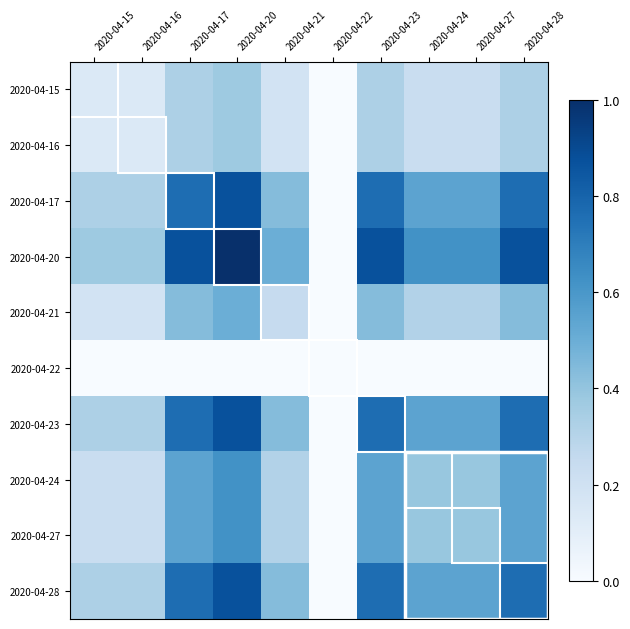

Rank the series by their maximum value, from highest to lowest.

2020-04-20, 2020-04-17, 2020-04-23, 2020-04-28, 2020-04-24, 2020-04-27, 2020-04-21, 2020-04-15, 2020-04-16, 2020-04-22